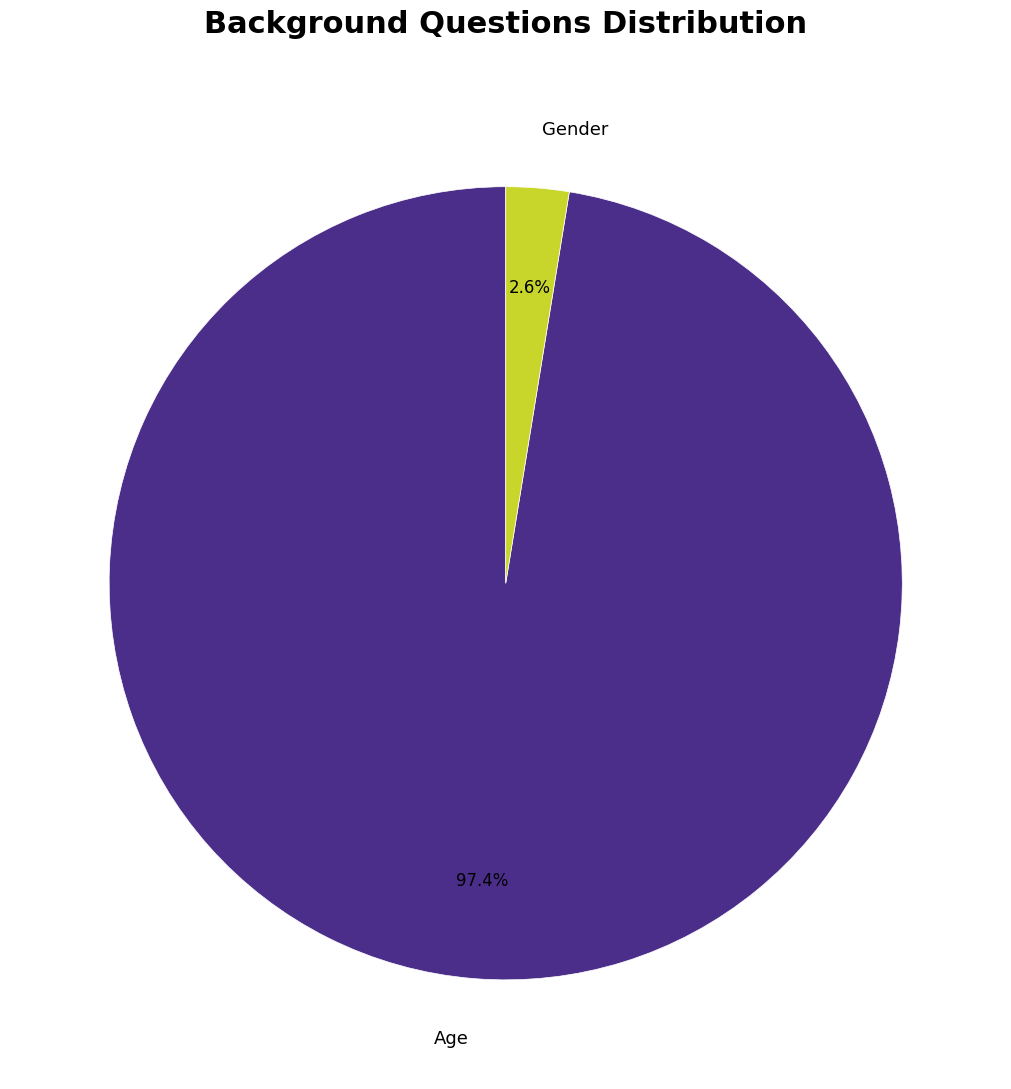

To the nearest percent, what percentage of the pie is Gender?

3%